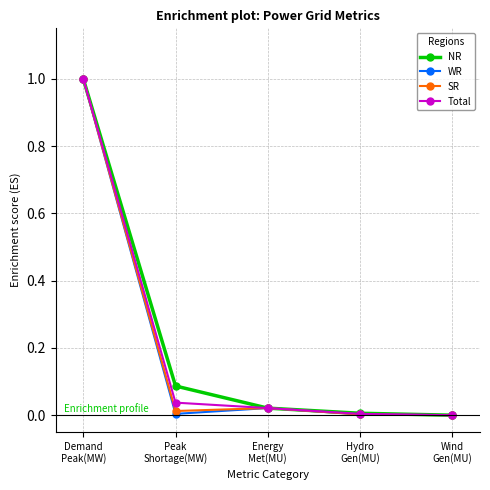

Which series has the largest total across all categories?

NR